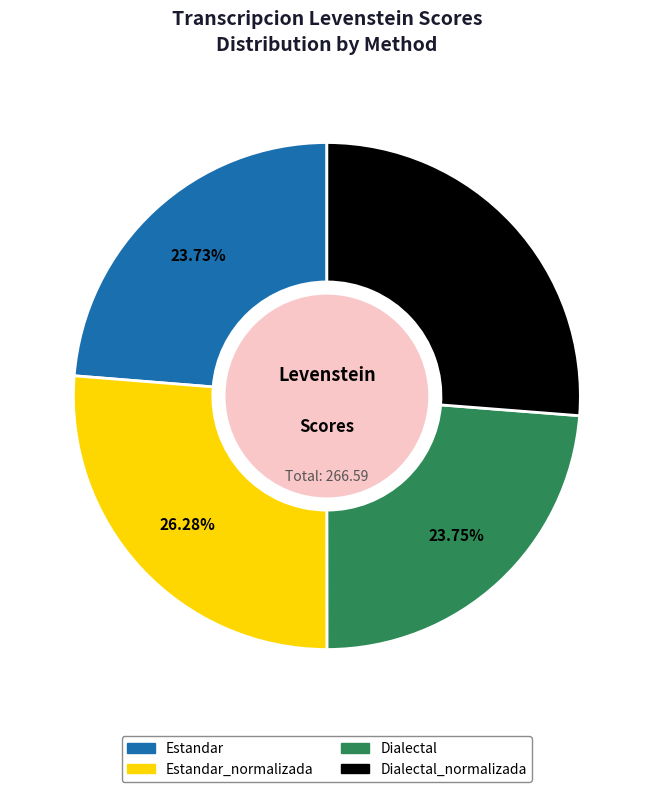

Is there a majority slice in this chart?

No